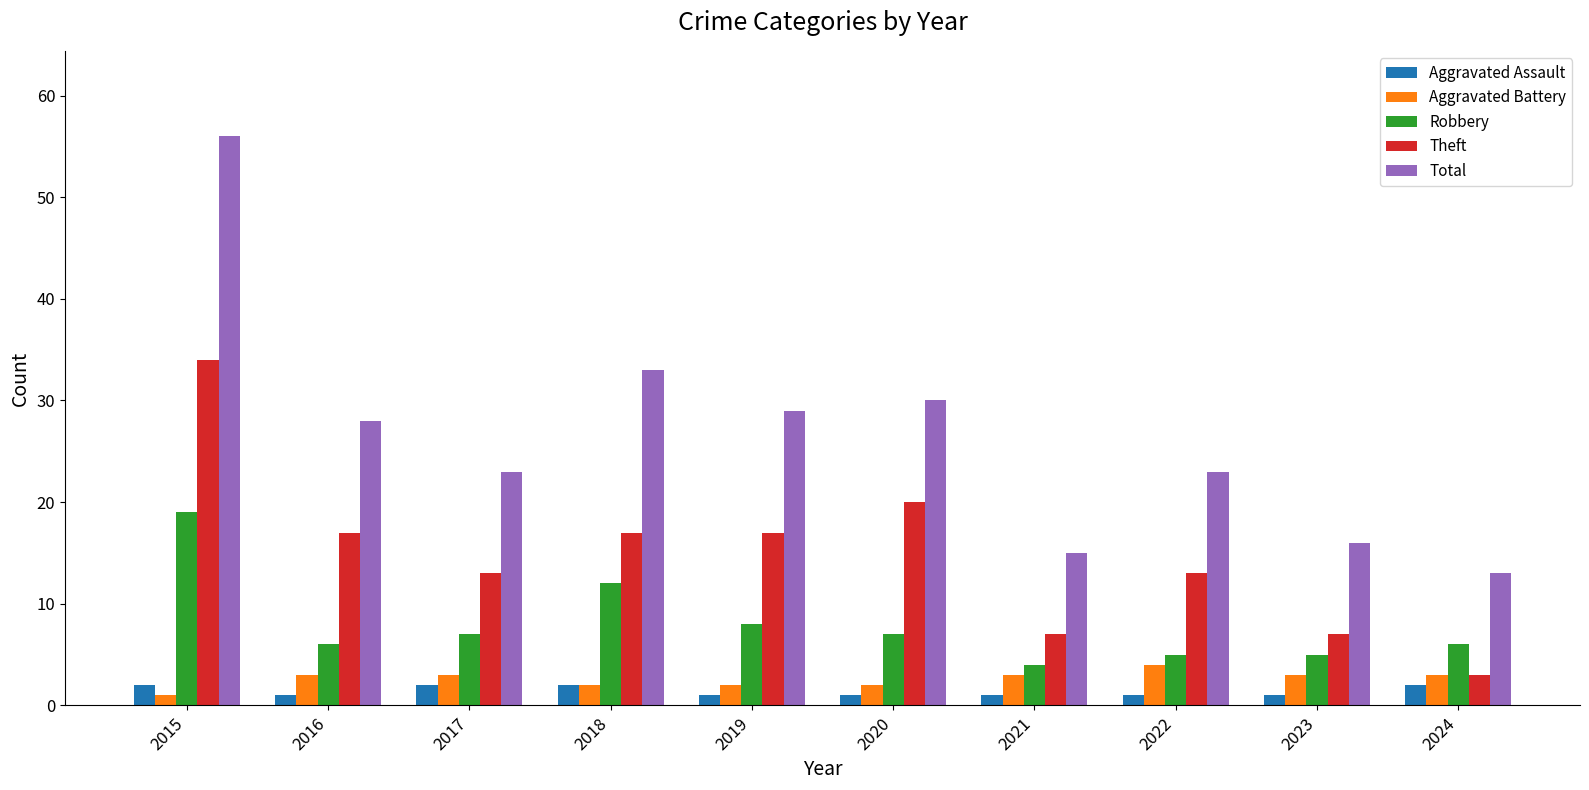

Which series has the largest range (max minus min)?

Total